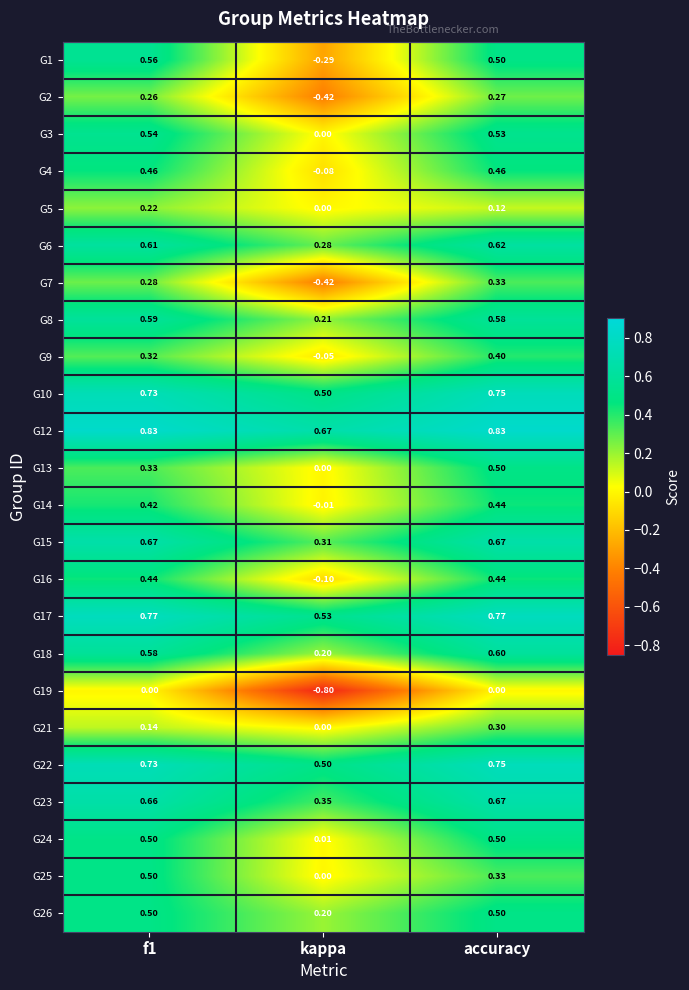

Which label corresponds to the smallest value in the chart?

kappa